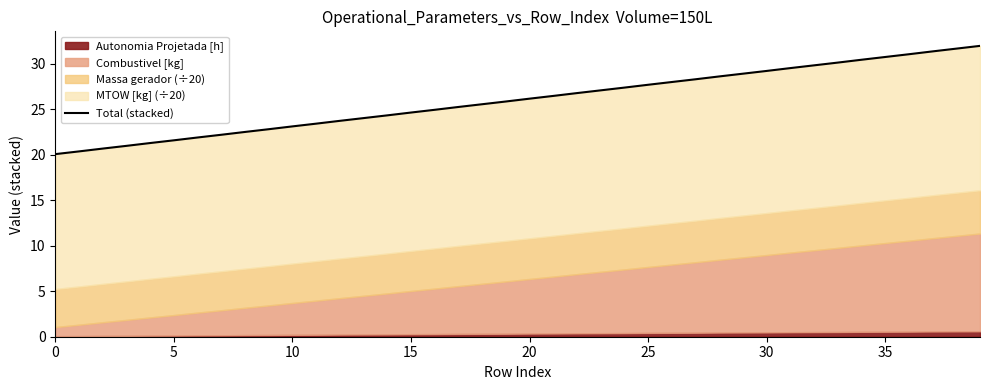

What is the ratio of the value at 18 to the value at 14?

1.1